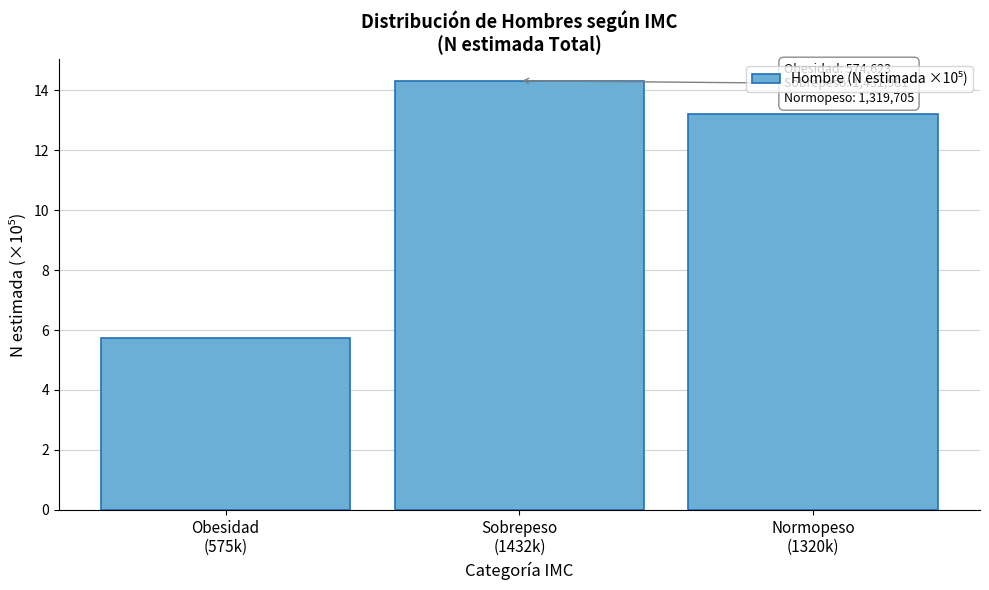

Reading left to right, extract all data points from this chart.

5.7	14.3	13.2